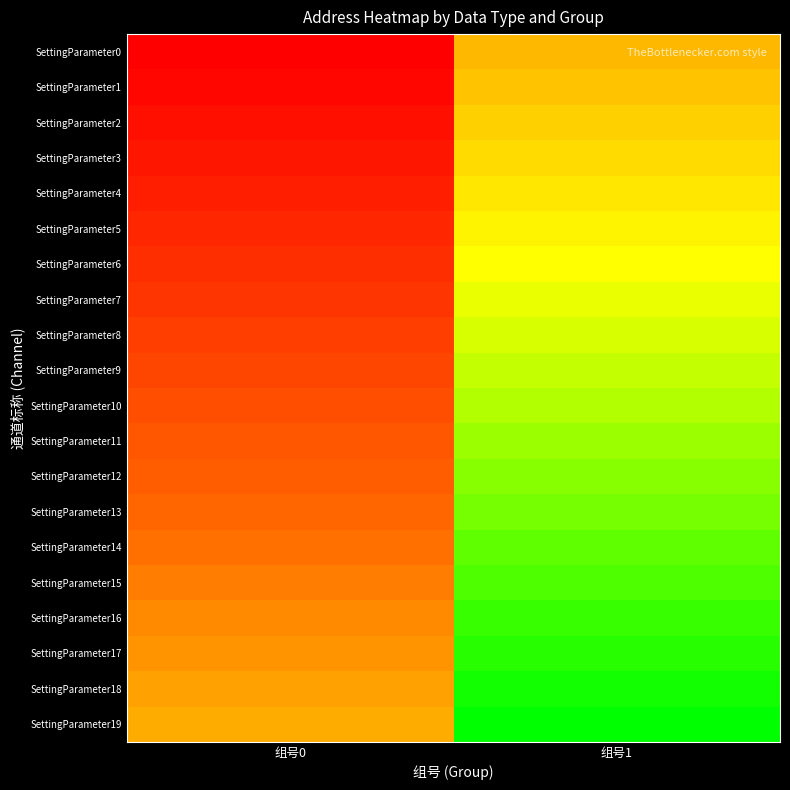

Which series has the largest range (max minus min)?

SettingParameter0